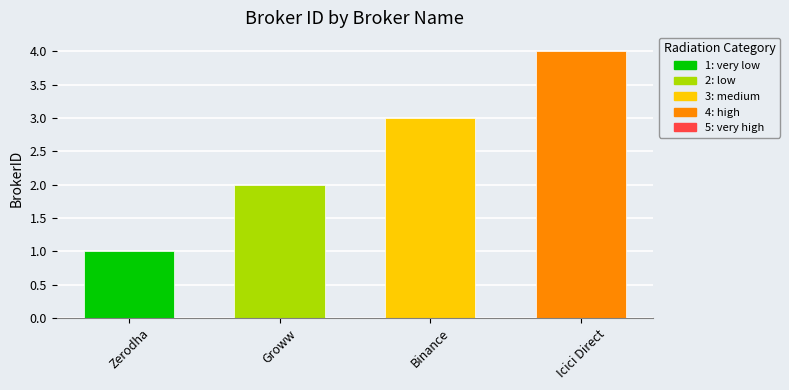

What is the change in value from Zerodha to Binance?

+2